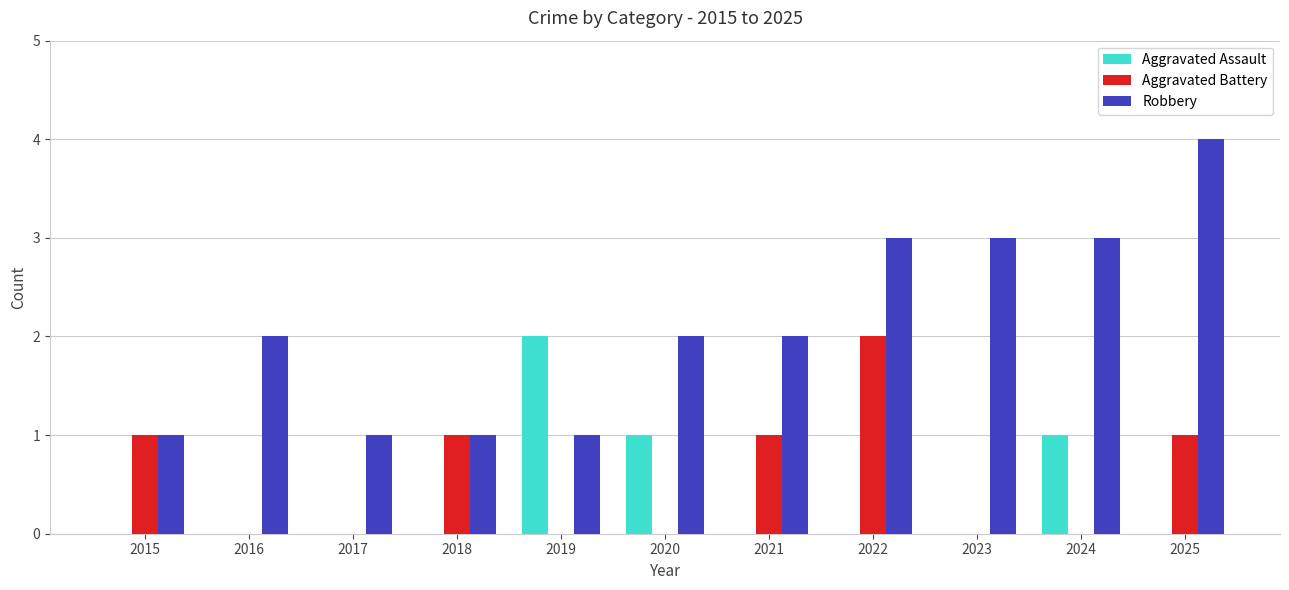

The value of Aggravated Battery at 2019 is 0. True or false?

True